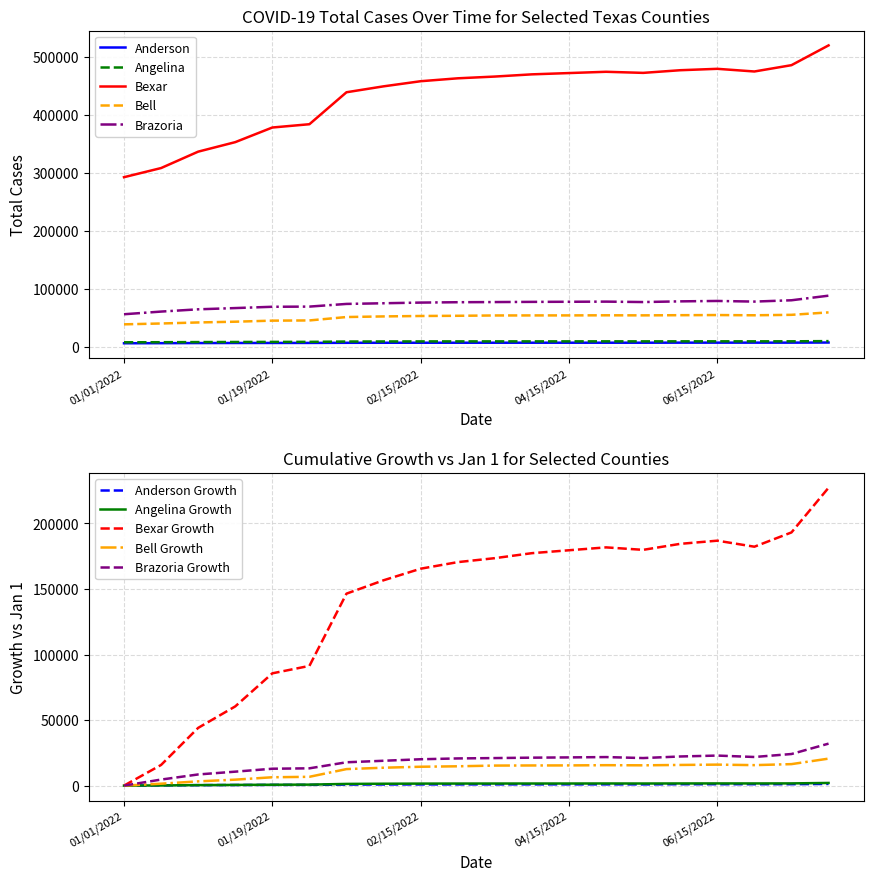

At which category is the sum across all series the highest?

07/29/2022